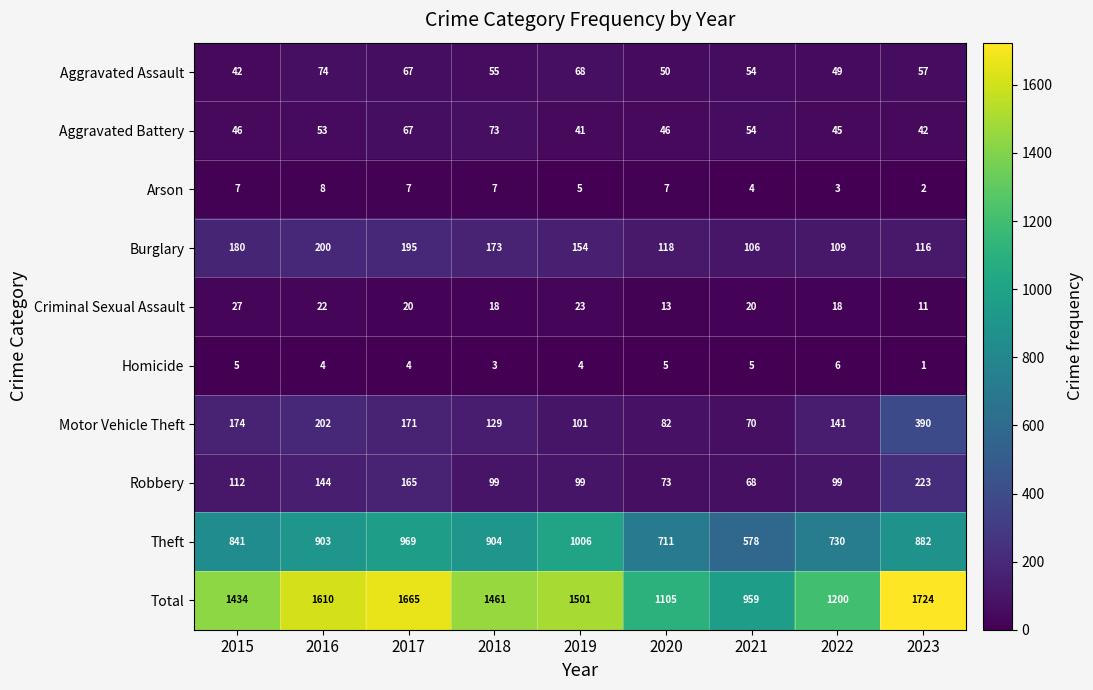

True or false: Aggravated Assault has a value of 74 at 2016.

True